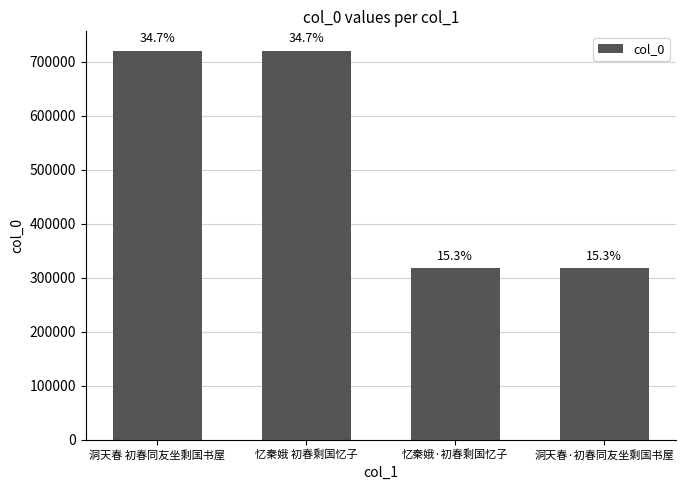

Reading left to right, extract all data points from this chart.

719944	719943	317081	317032